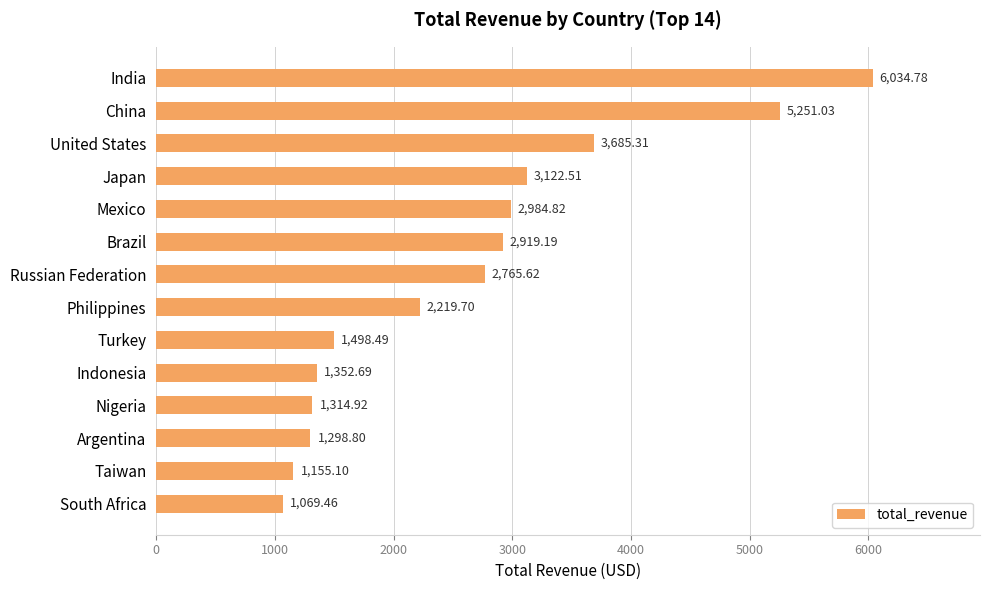

Which category has the lowest value across all series?

South Africa